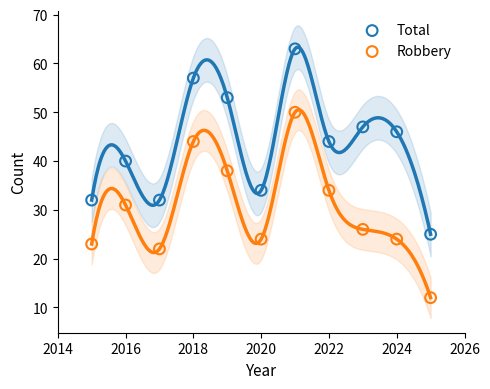

Across all data points, what is the range of X values (max minus min)?

10